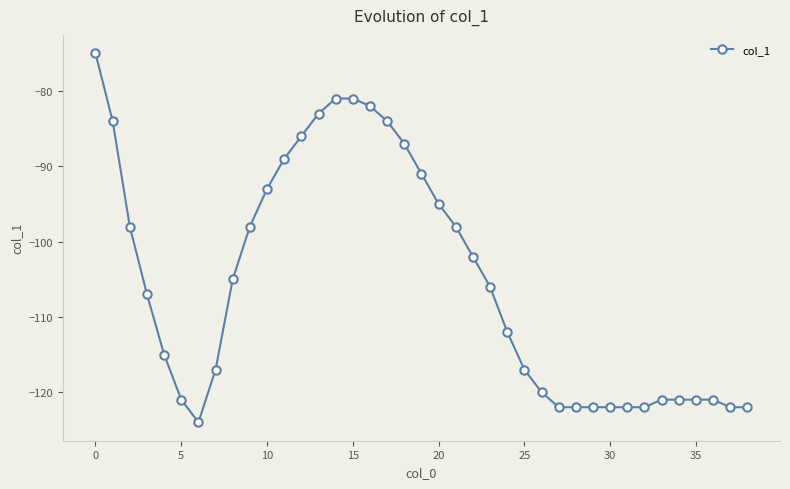

Reading left to right, list all the values displayed in this chart.

-75	-84	-98	-107	-115	-121	-124	-117	-105	-98	-93	-89	-86	-83	-81	-81	-82	-84	-87	-91	-95	-98	-102	-106	-112	-117	-120	-122	-122	-122	-122	-122	-122	-121	-121	-121	-121	-122	-122